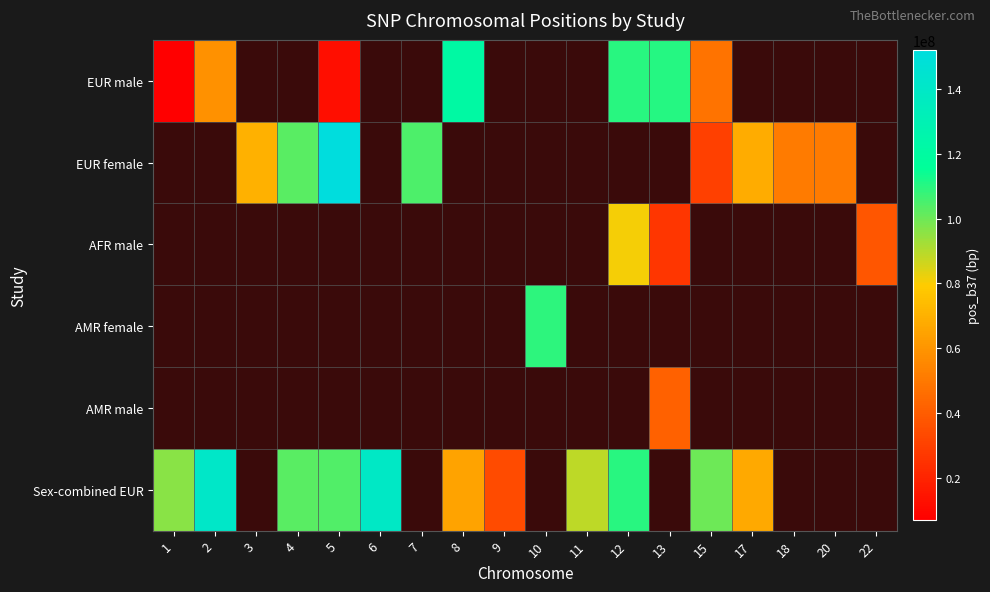

Between 20 and 6, which is larger?

6